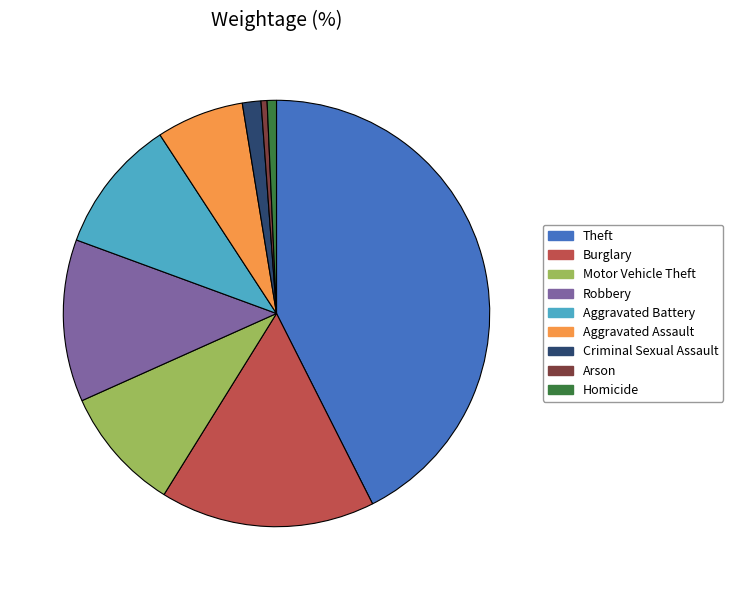

Between Theft and Arson, which is larger?

Theft